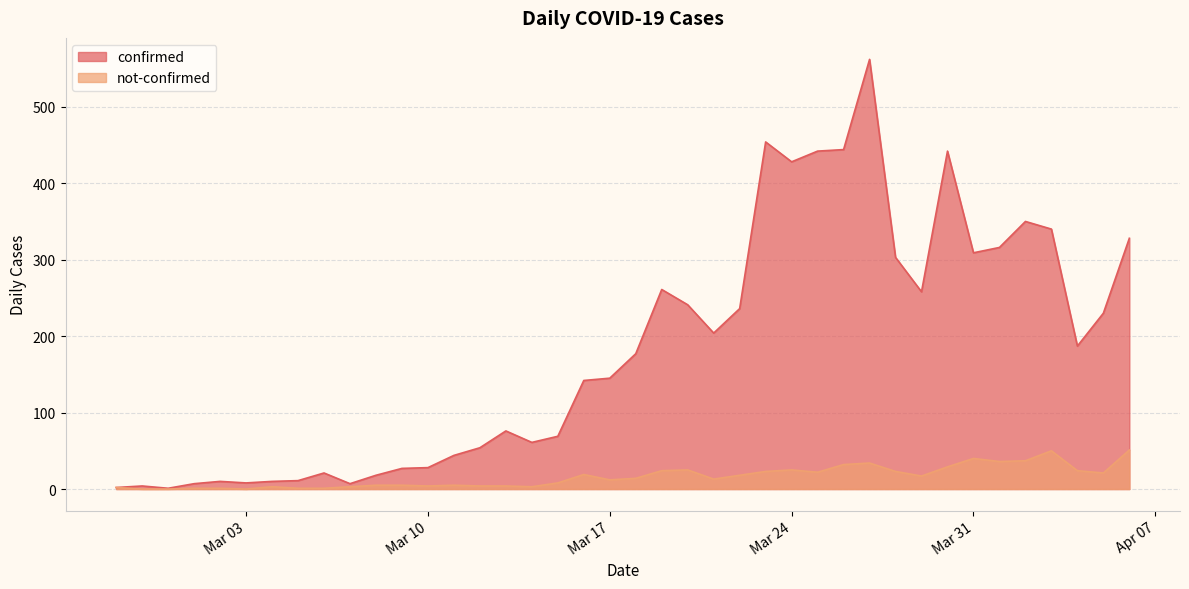

True or false: confirmed and not-confirmed cross at least once.

False